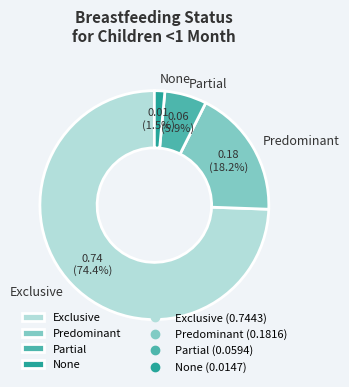

To the nearest percent, what is the average slice percentage?

25%